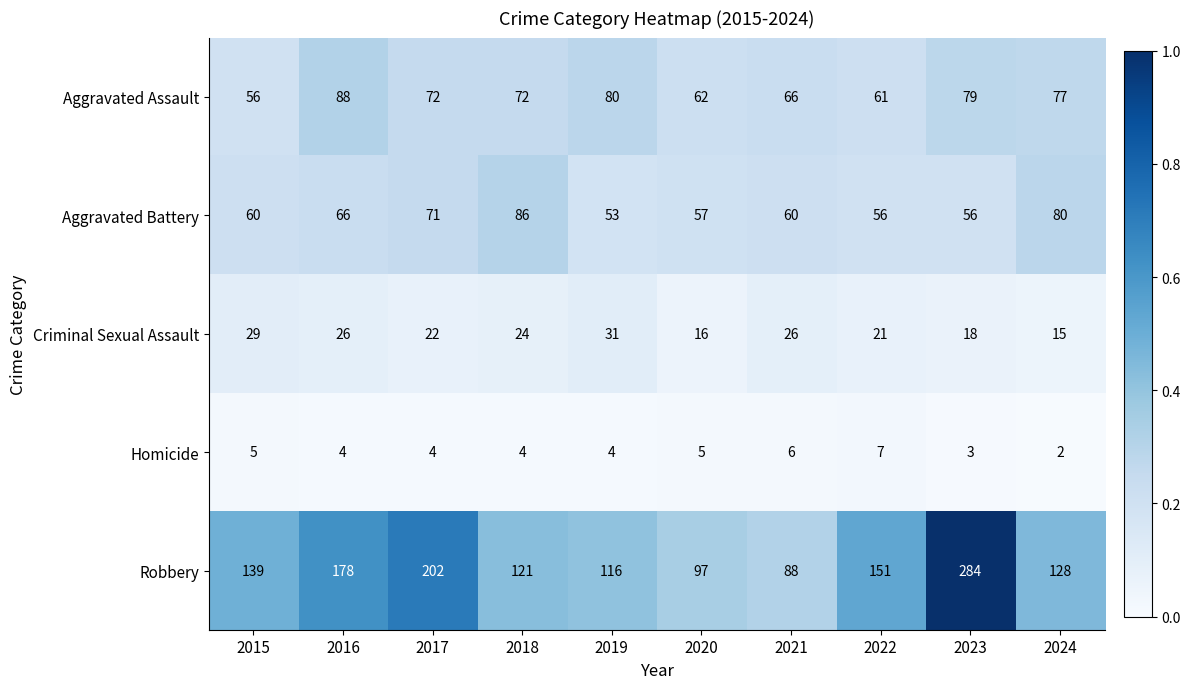

Rank the series by their maximum value, from highest to lowest.

Robbery, Aggravated Assault, Aggravated Battery, Criminal Sexual Assault, Homicide